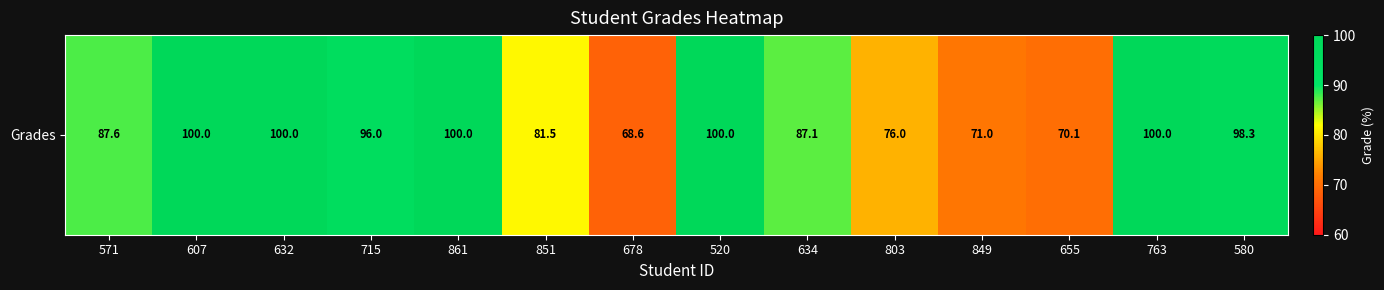

What is the minimum value shown in the chart?

68.6